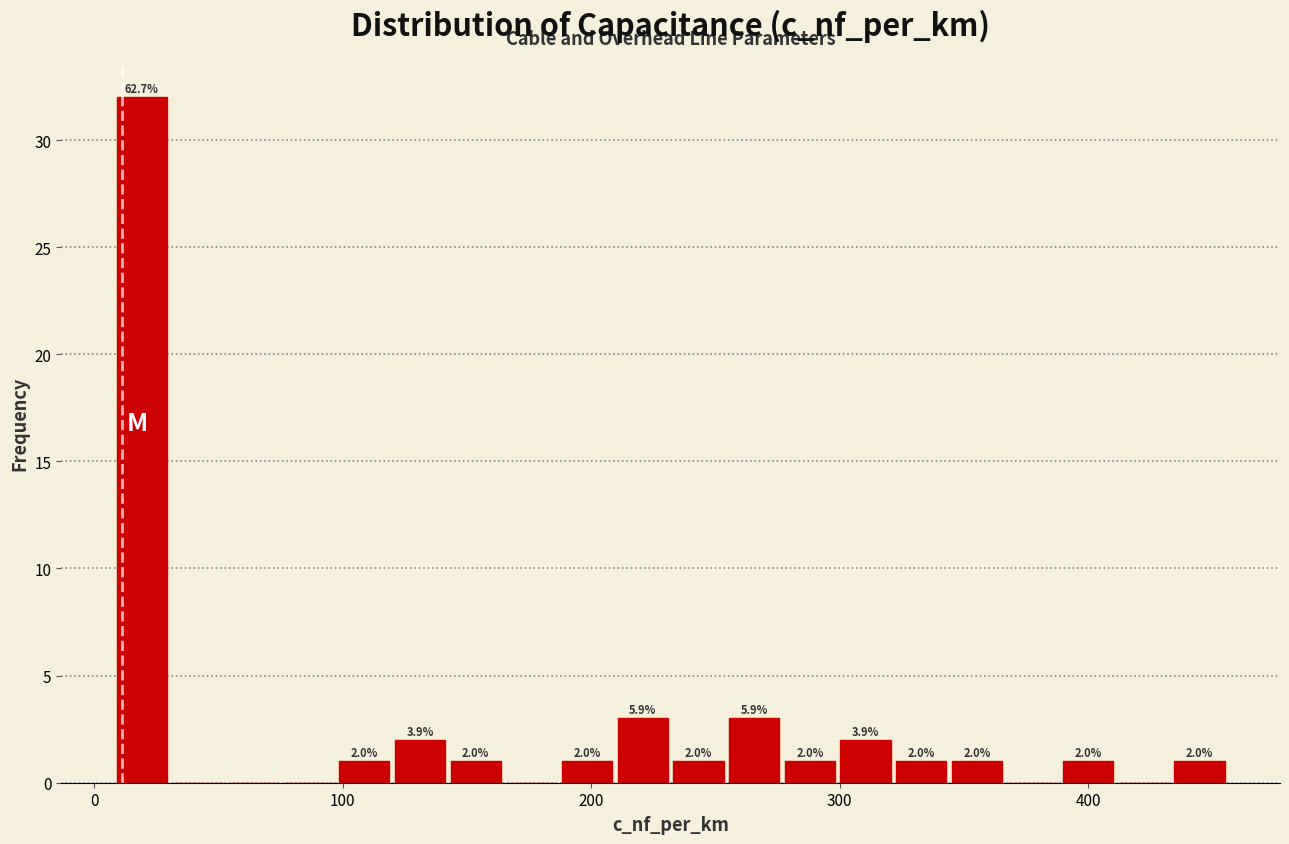

Around what value on the x-axis is the tallest bar? Give the approximate position of its centre, as read against the axis.

20